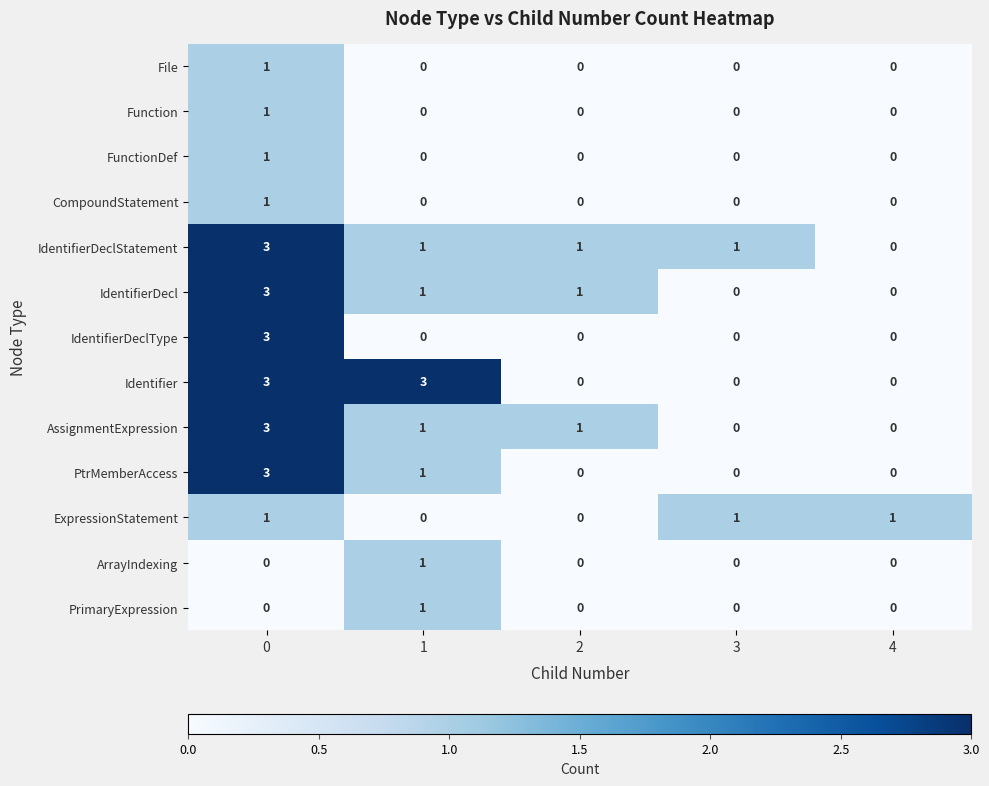

What is the total value across all series at 4?

1